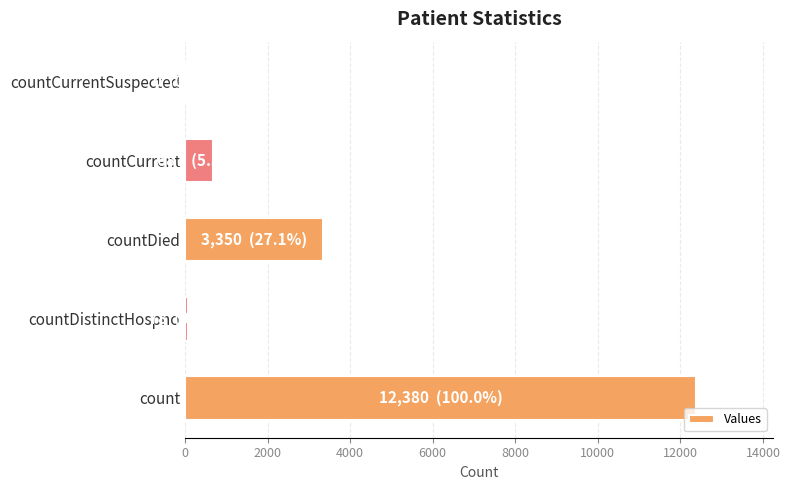

True or false: the data shows 1207 at countDied.

False